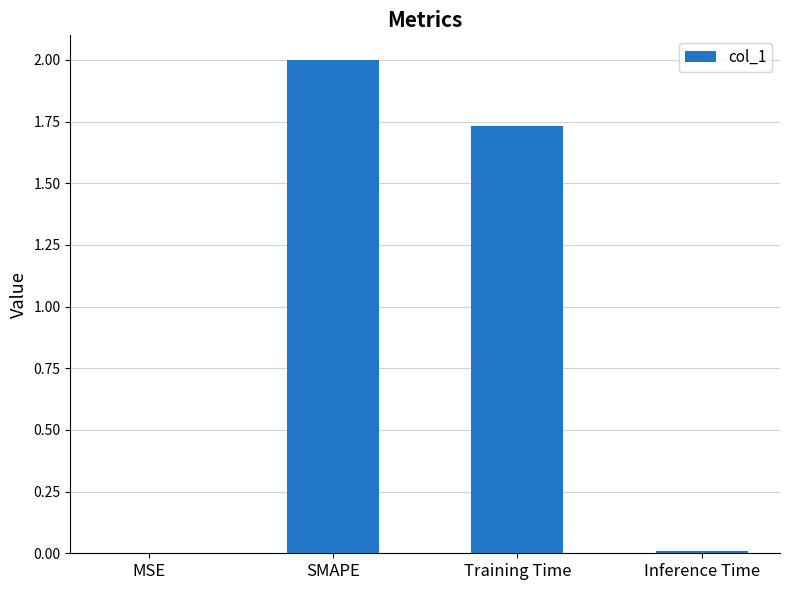

The value at SMAPE is 3.1. True or false?

False